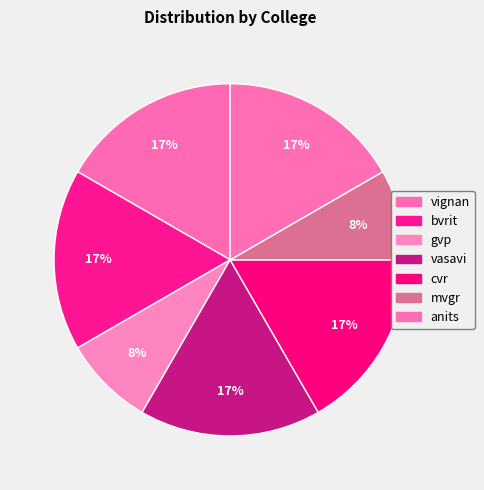

Is it true that vignan is 27% of the pie?

False